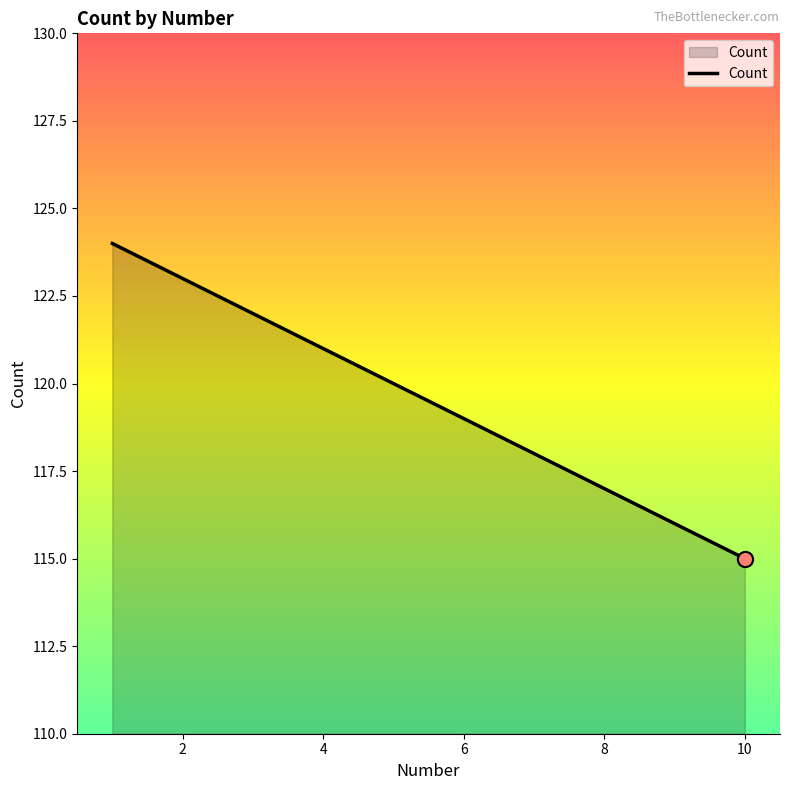

What is the greatest value displayed?

124